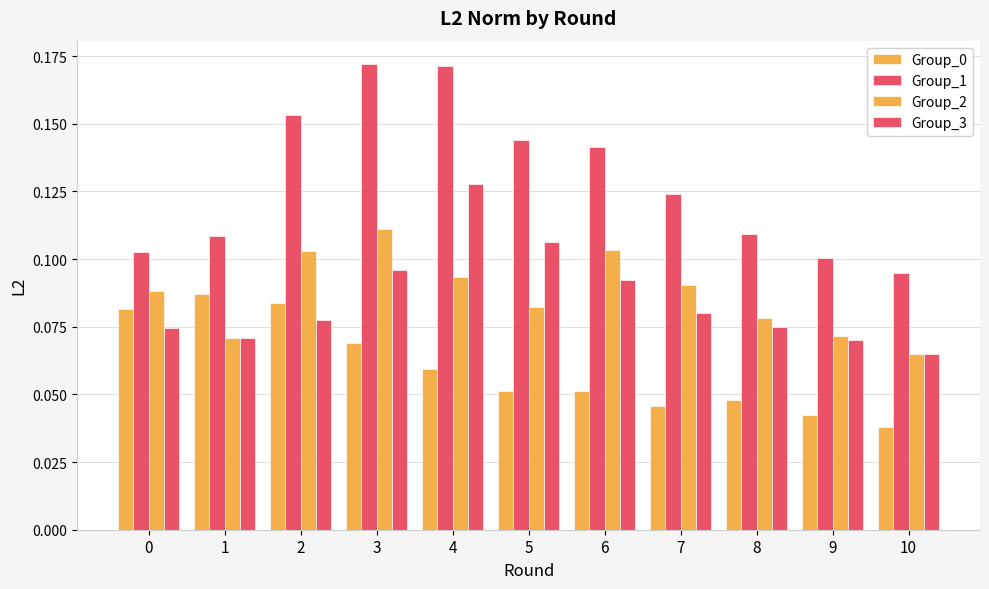

True or false: Group_3 has a value of 0.1 at 0.

False